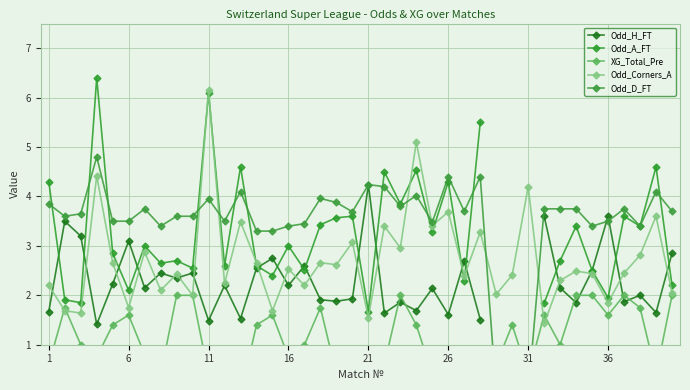

True or false: Odd_Corners_A has a value of 2.5 at 36.

False